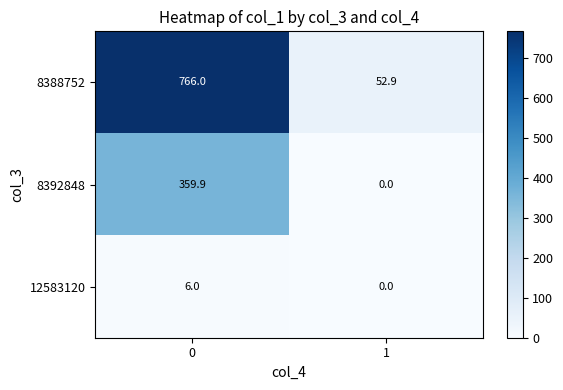

What is the approximate value of 8392848 at 0?

359.9